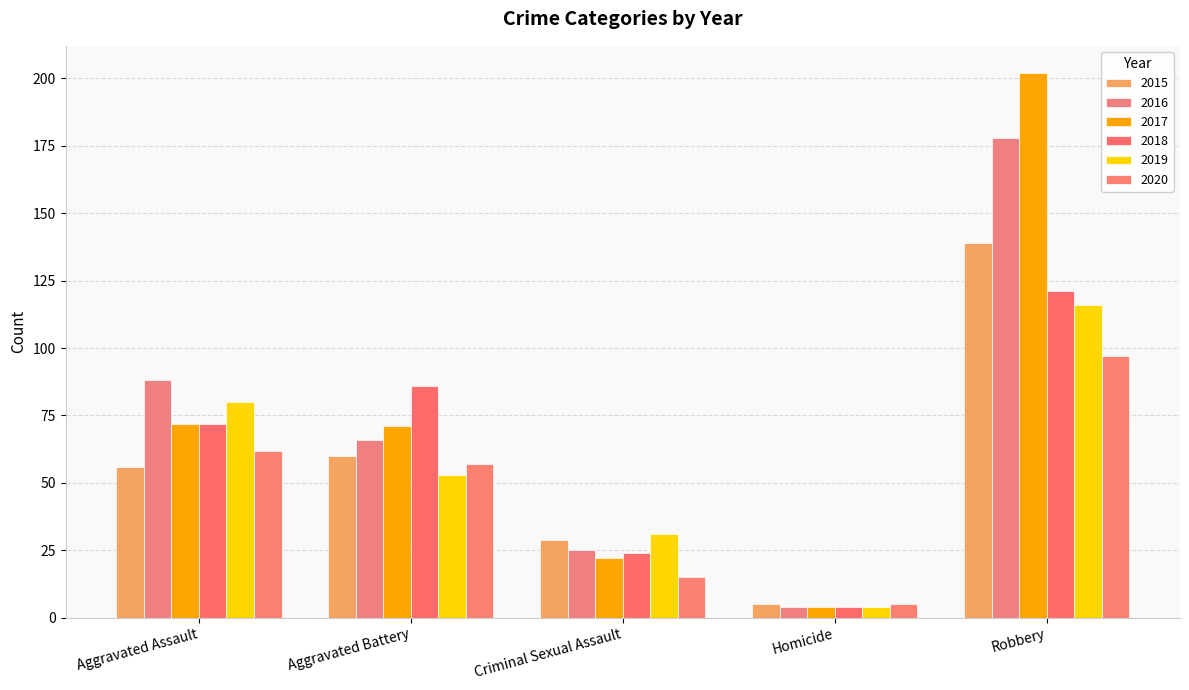

At which label is 2015 closest to 72?

Aggravated Battery